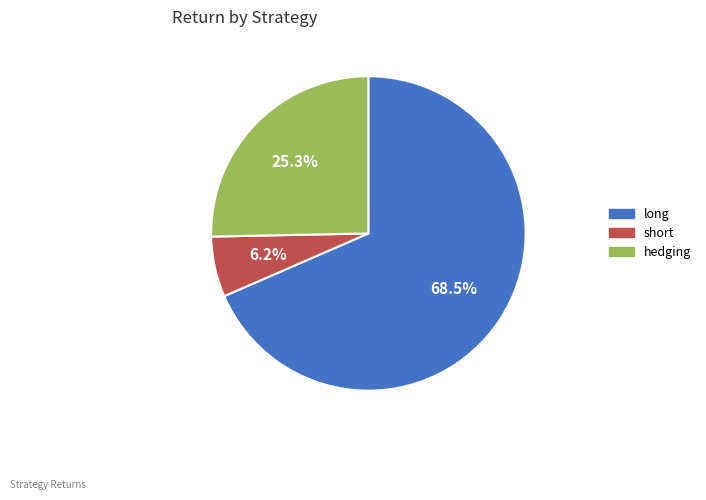

What is the smallest slice in the pie chart?

short